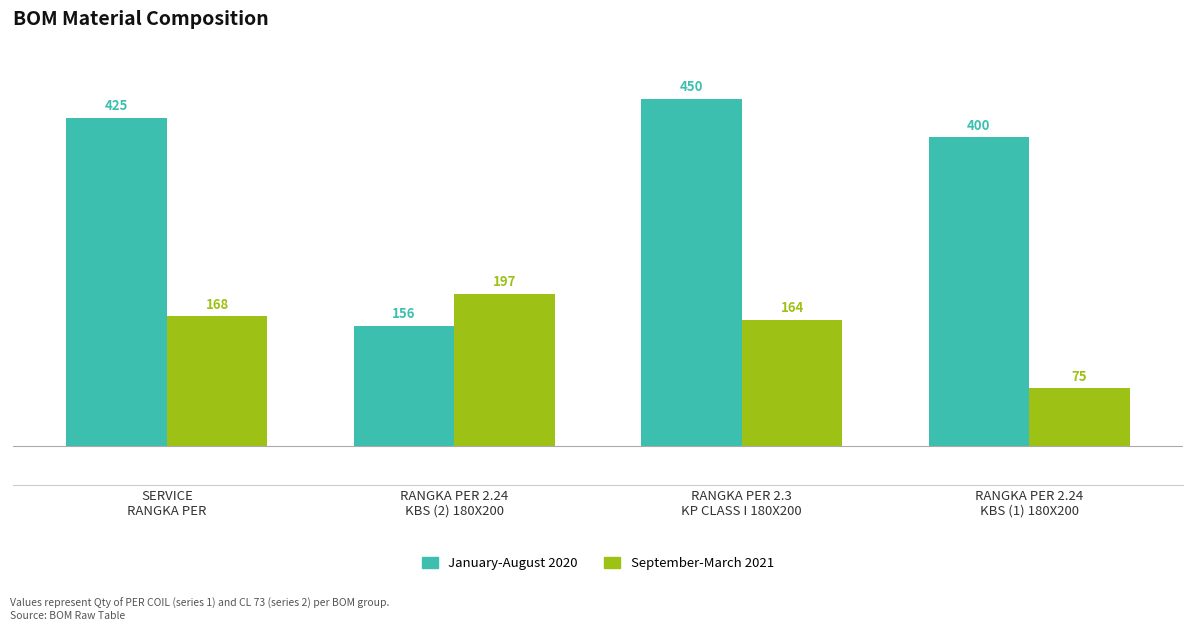

At how many categories does at least one series exceed 78?

4